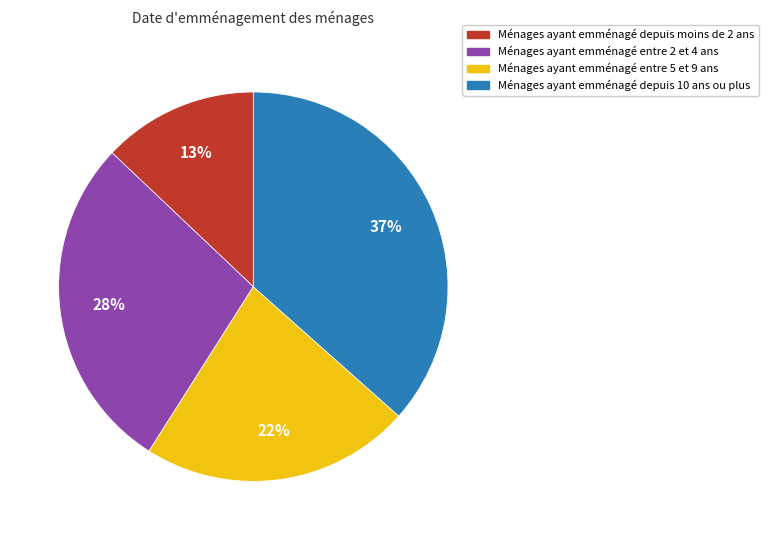

To the nearest percent, what is the average slice percentage?

25%